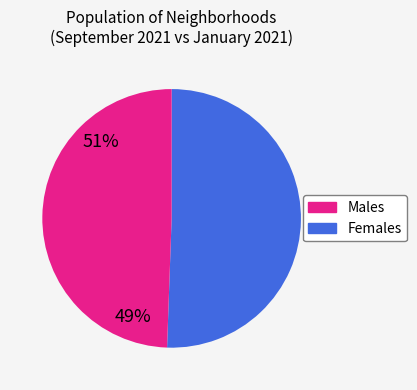

Does any single category account for the majority?

Yes